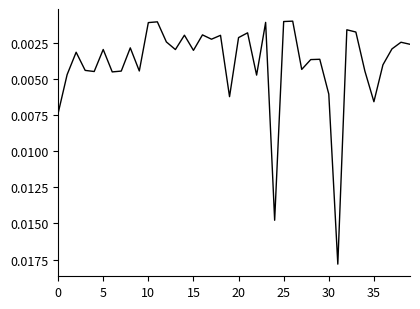

How many lines are shown in the chart?

1